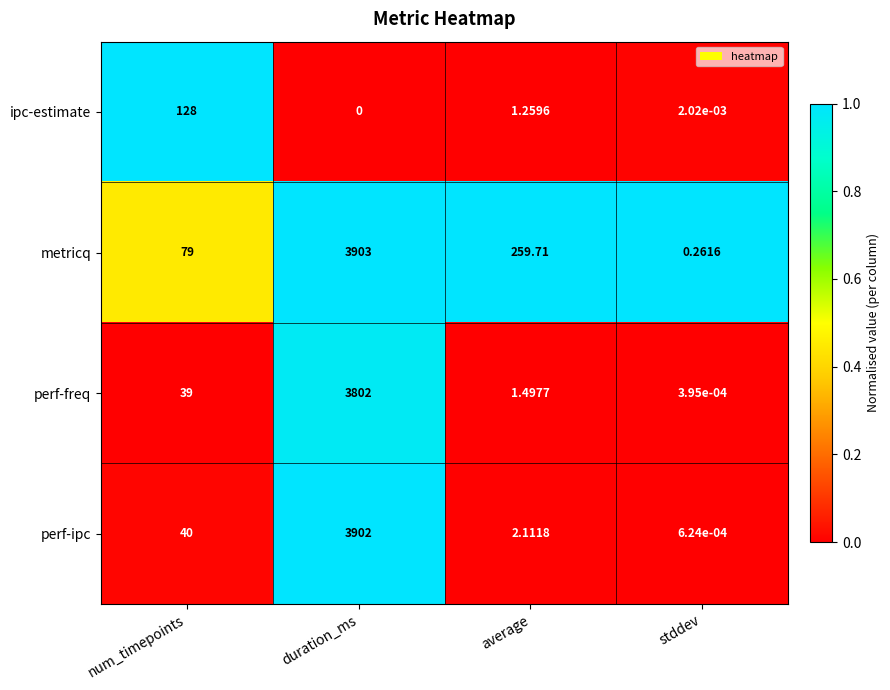

Which series changed the most between duration_ms and average?

perf-ipc